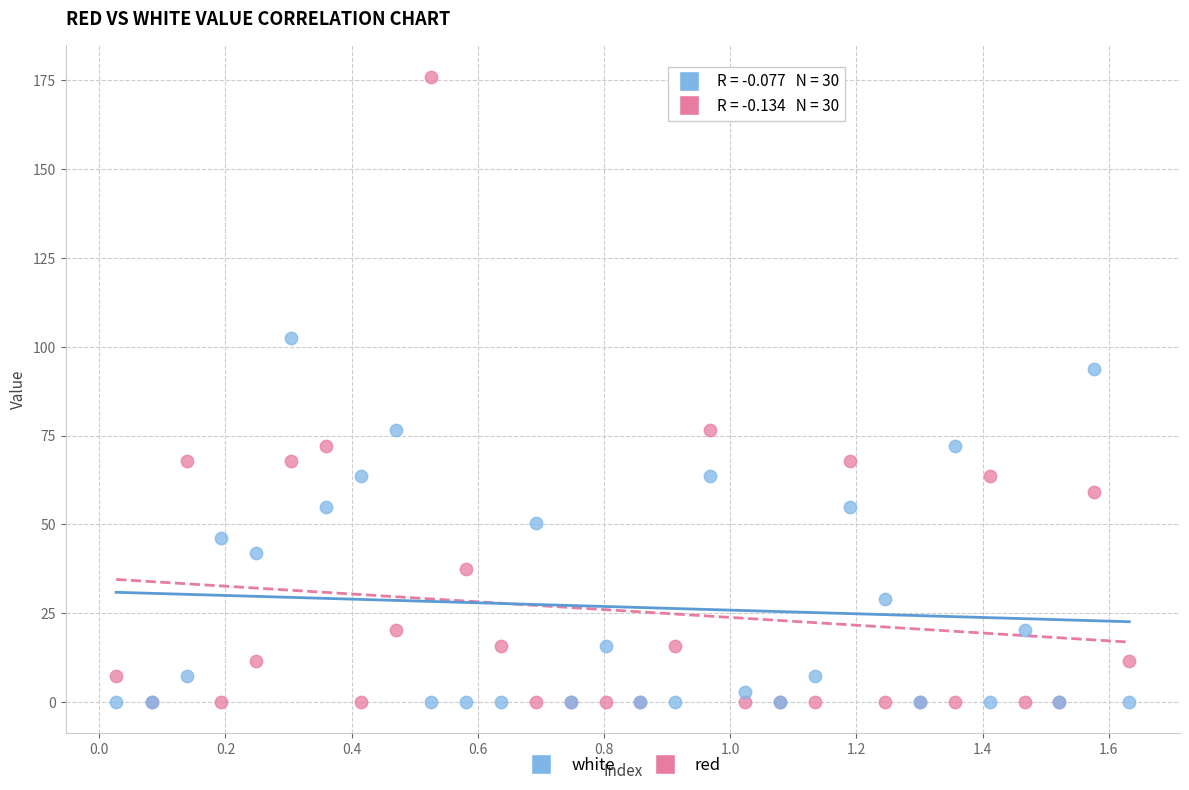

Which series has the largest Y range (max minus min)?

red